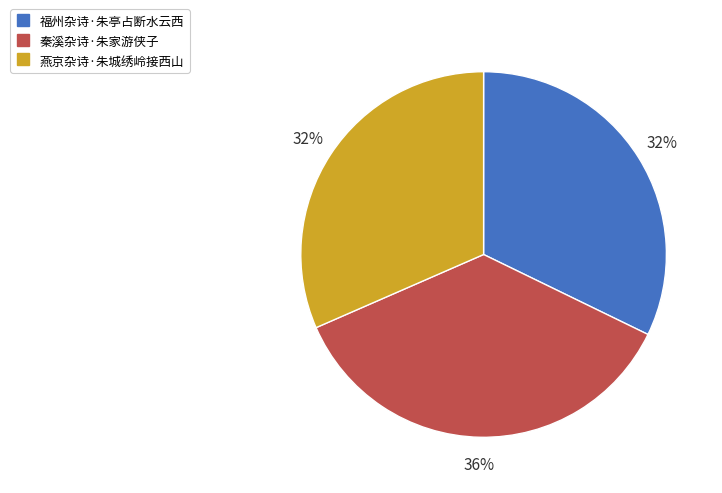

What is the largest slice in the pie chart?

秦溪杂诗·朱家游侠子